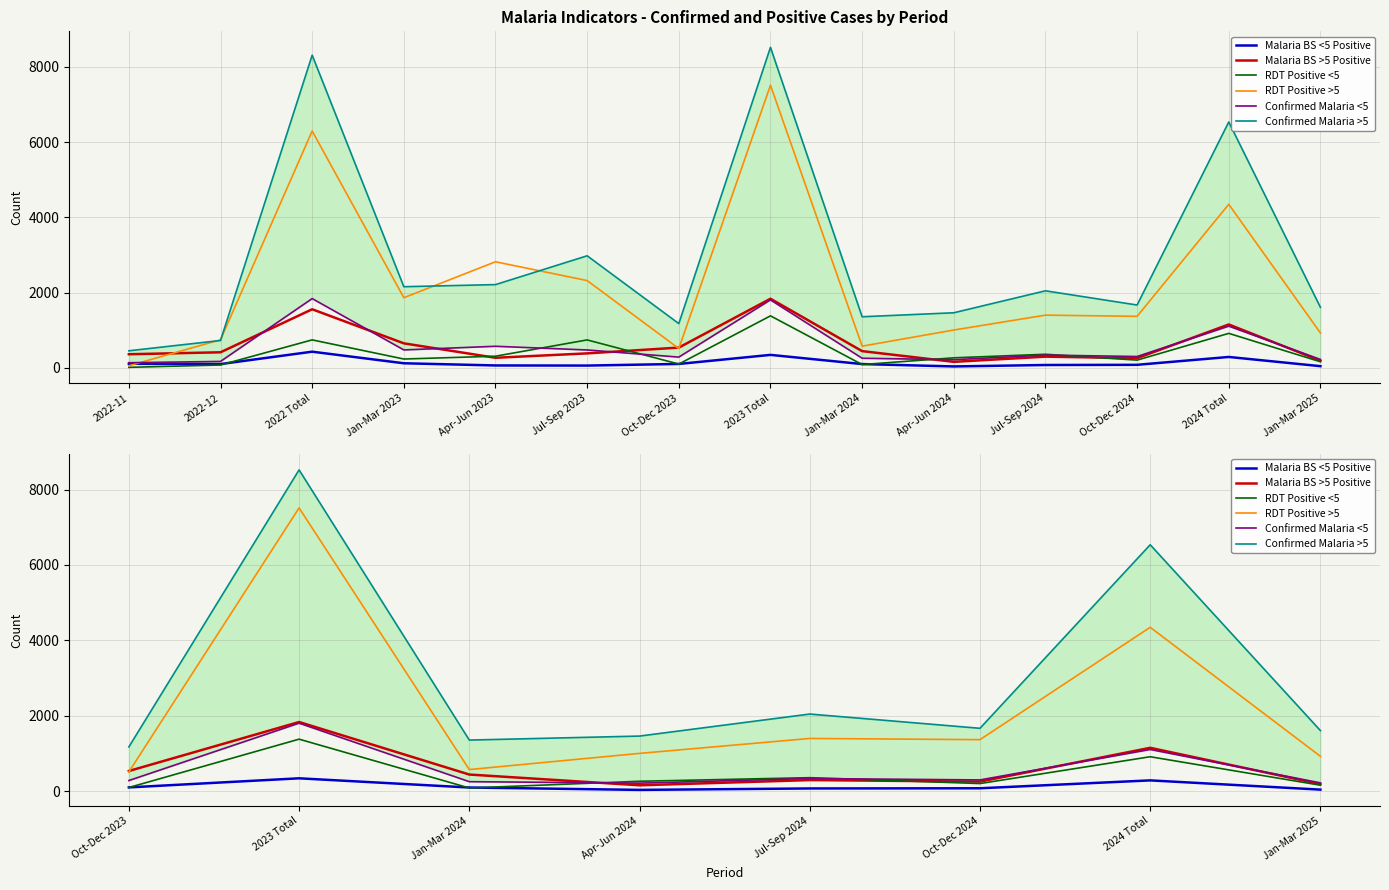

What is the label of the 8th point from the left?

Jan-Mar 2025